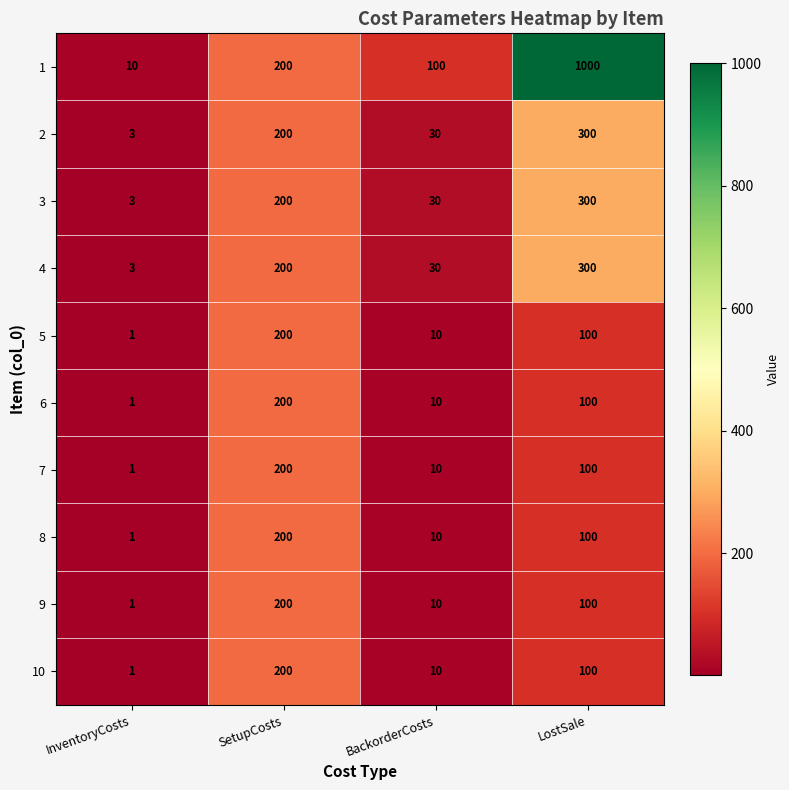

What is the approximate value of 9 at LostSale, to the nearest 10?

100